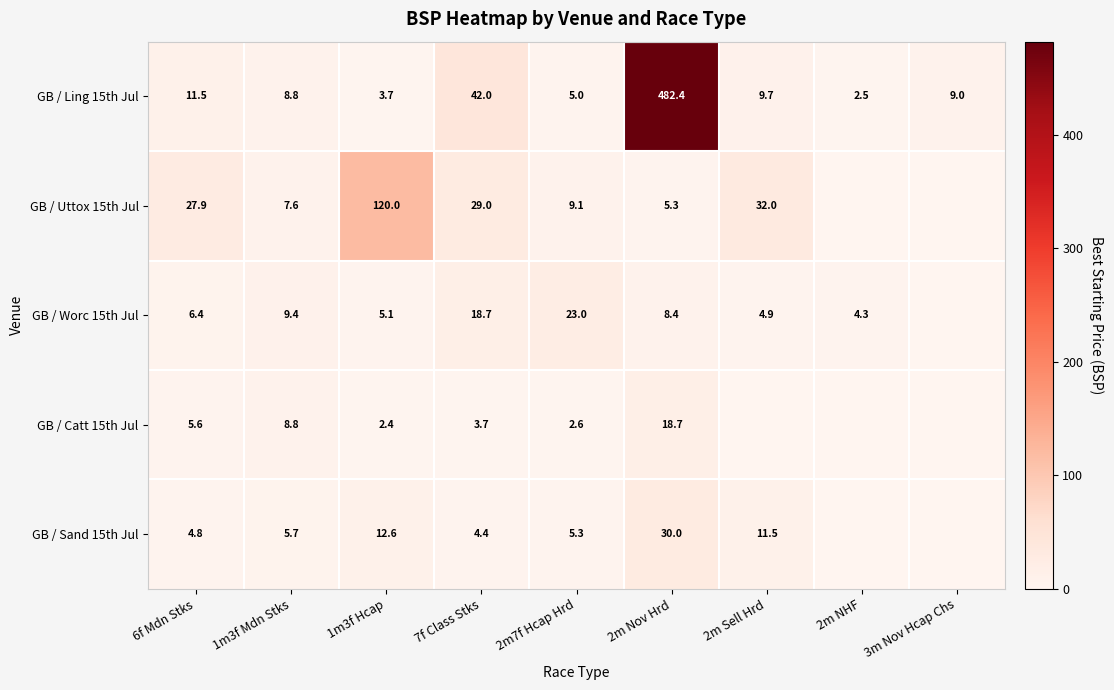

What is the sum of the GB / Ling 15th Jul values at 2m Nov Hrd and 2m NHF?

484.9